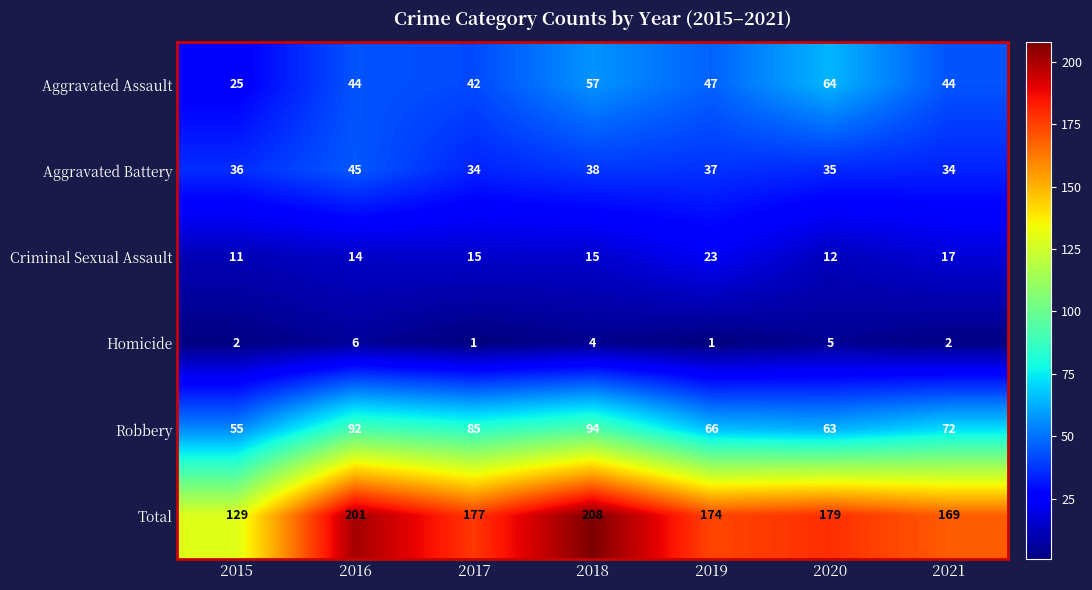

What is the difference between the maximum and second lowest values in the Total series?

39